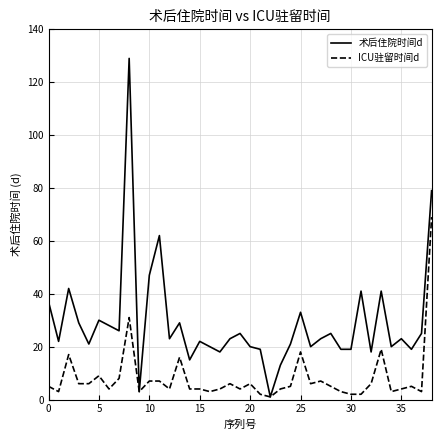

Does the chart display data point markers on the line(s)?

No